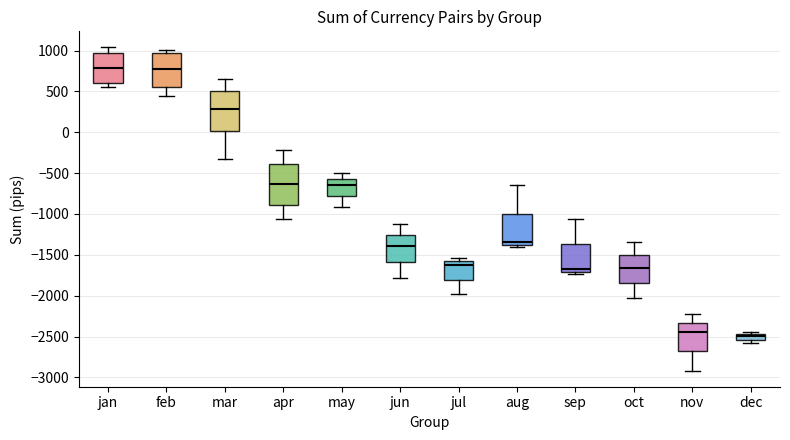

Where does the upper whisker of the box for apr end on the y-axis? The values are not printed on the chart, so give them approximately, as read against the axis.

-200